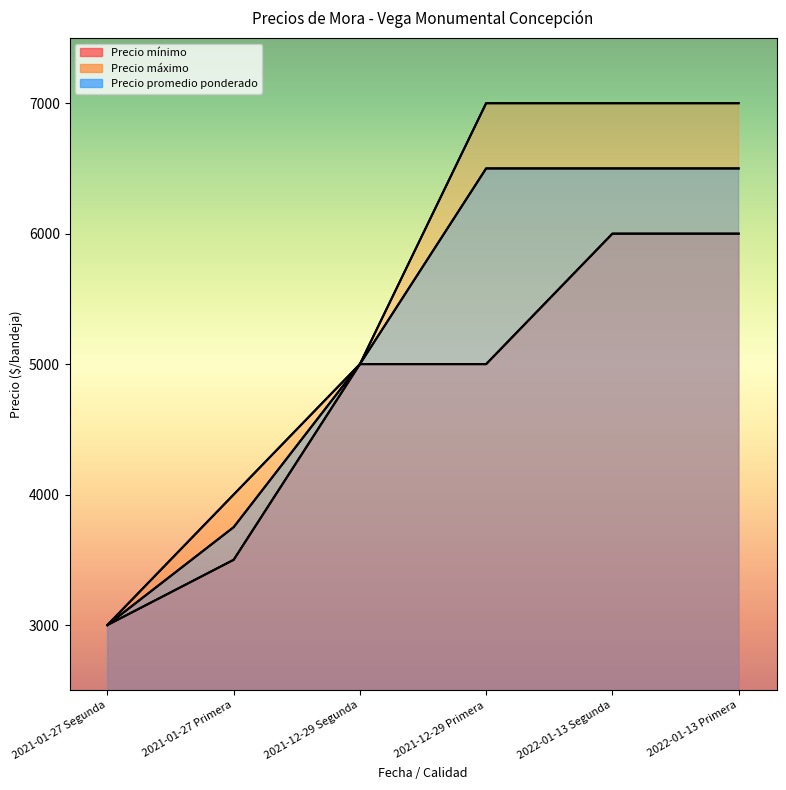

Between 2021-01-27 Segunda and 2021-01-27 Primera, which is larger?

2021-01-27 Primera